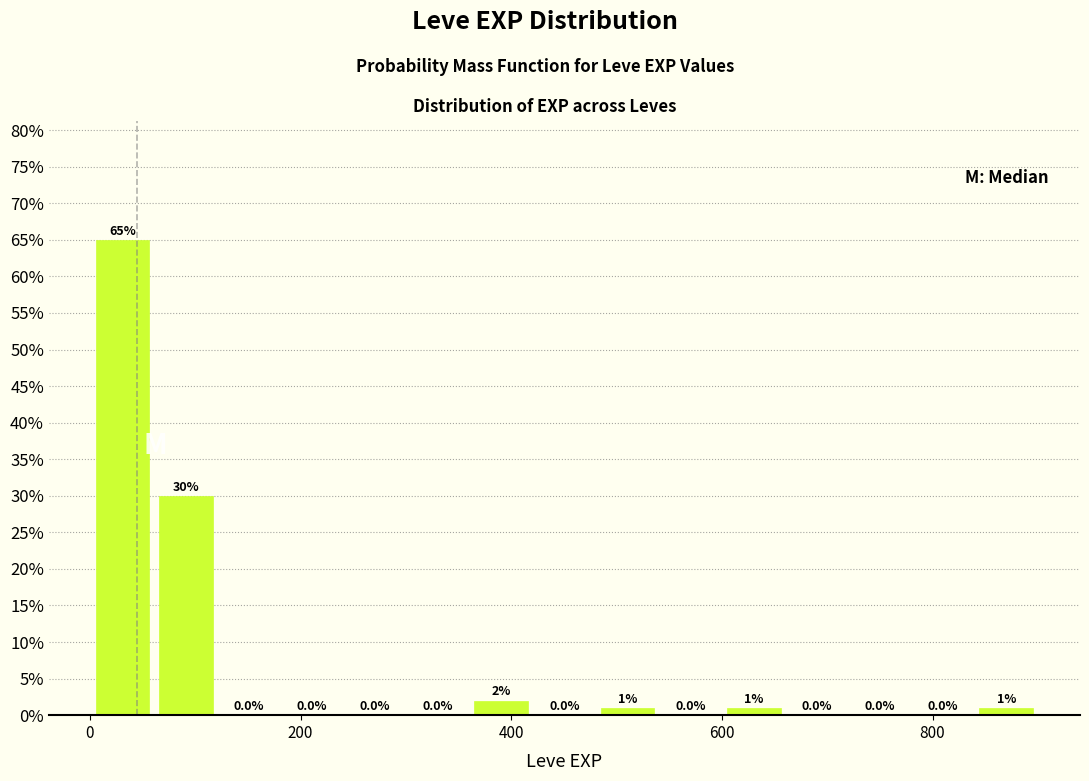

Read against the x-axis, roughly where is the centre of the tallest bar?

40